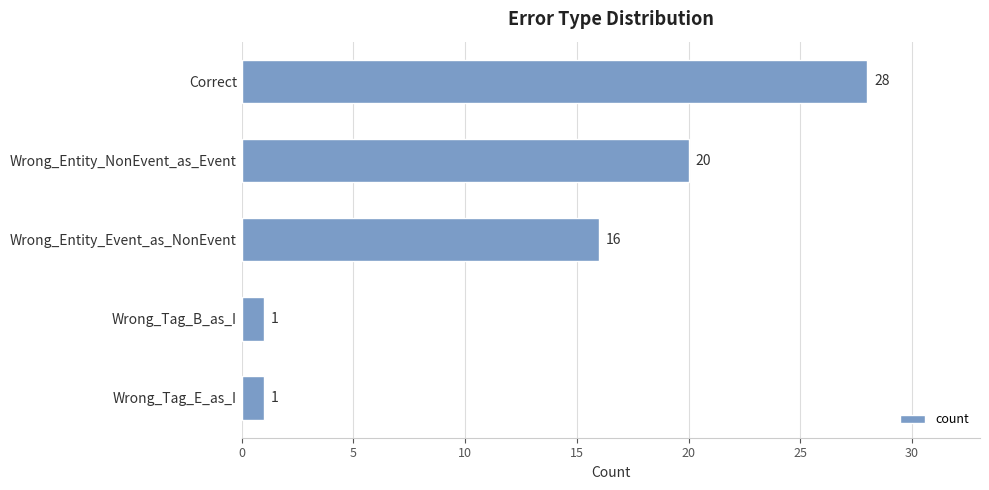

What is the value of the 3rd bar from the top?

16